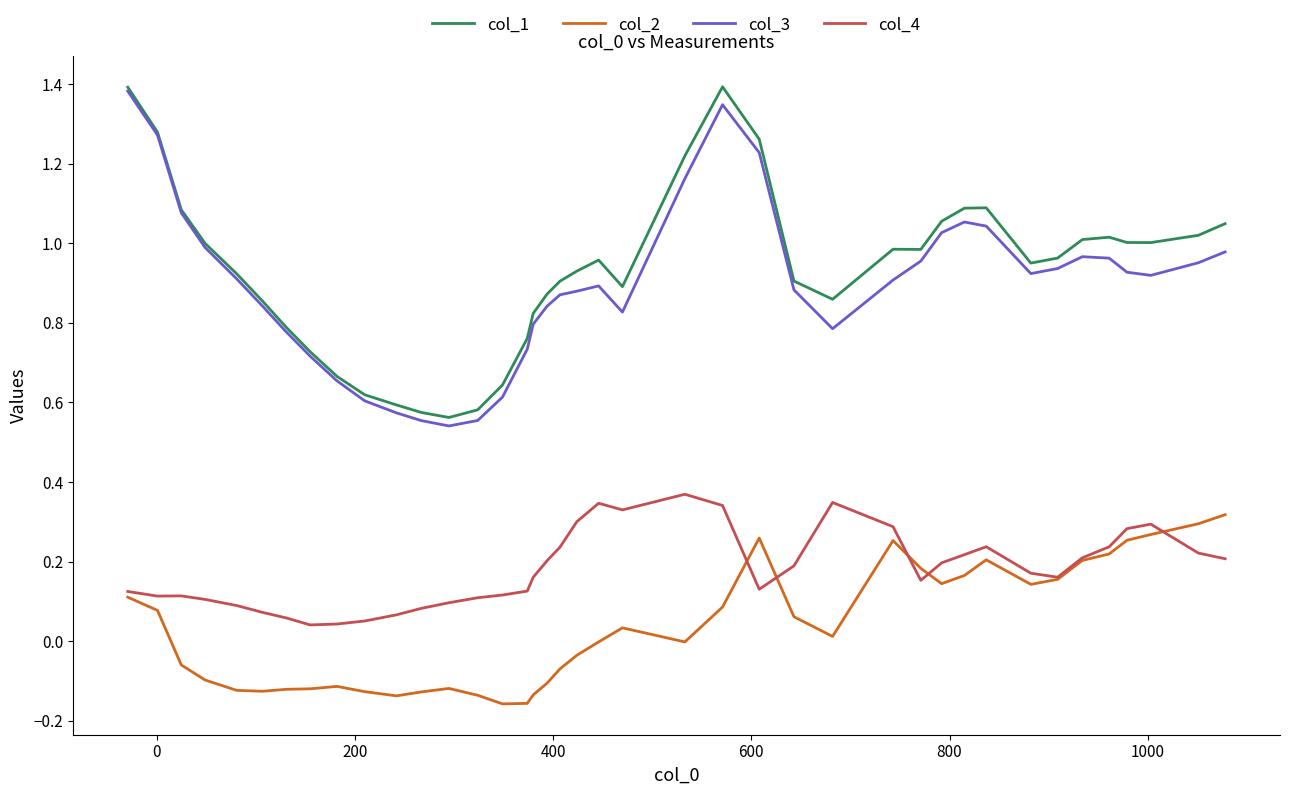

True or false: col_4 and col_3 cross at least once.

False